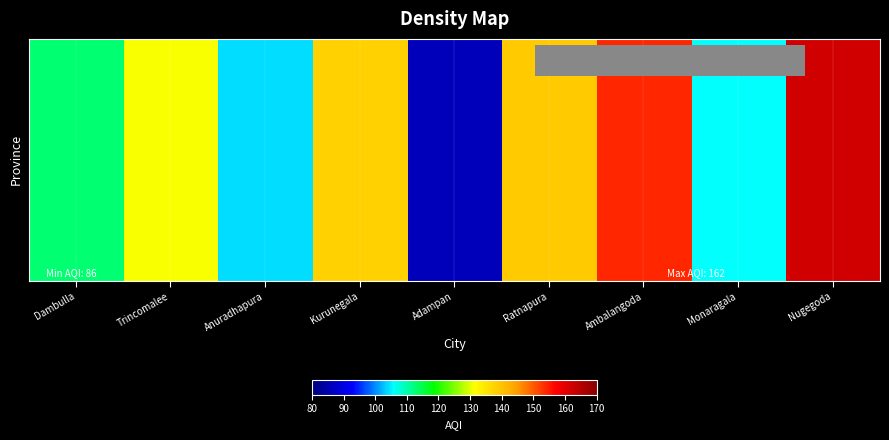

Is it true that the value at Dambulla is 113?

True